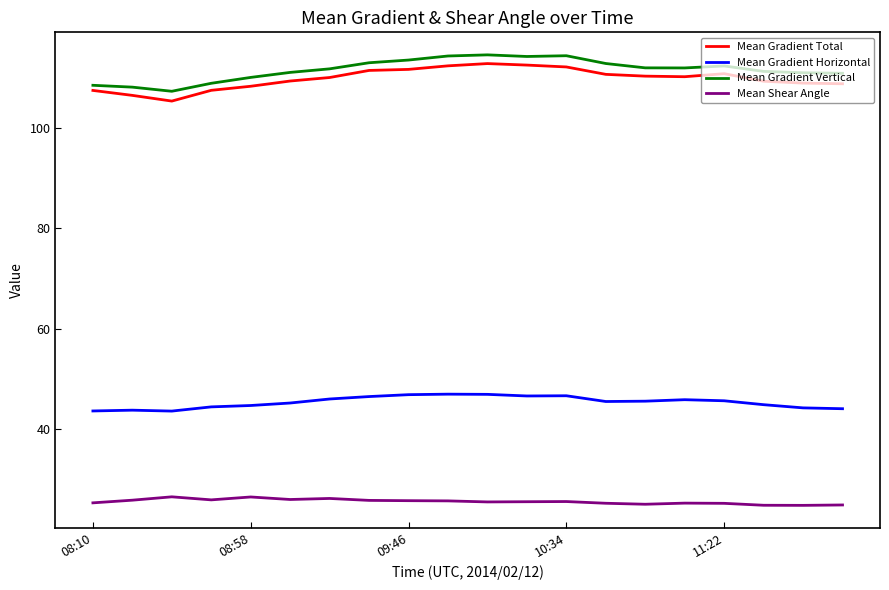

True or false: Mean Gradient Vertical and Mean Gradient Horizontal cross at least once.

False